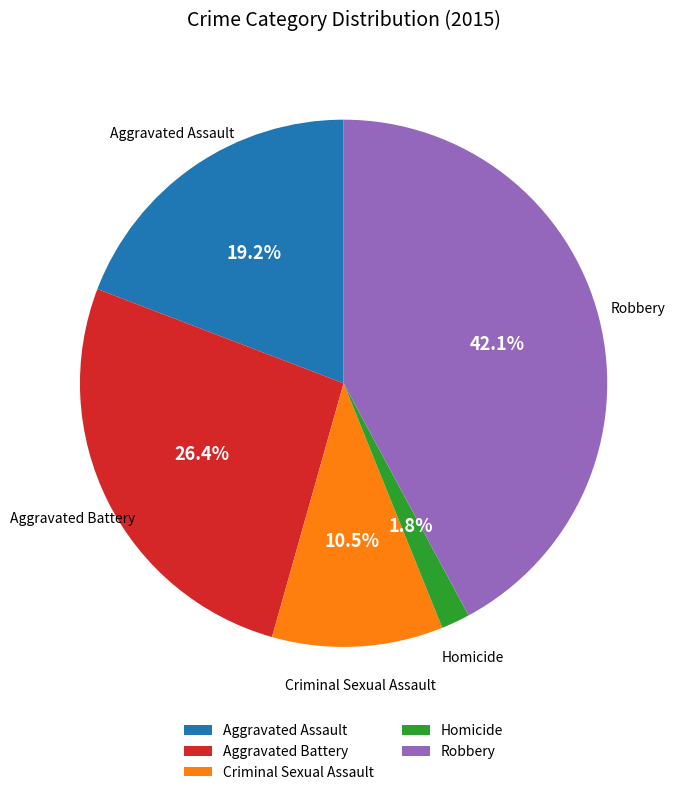

Approximately how many times larger is the value at Criminal Sexual Assault compared to Aggravated Battery?

0.4